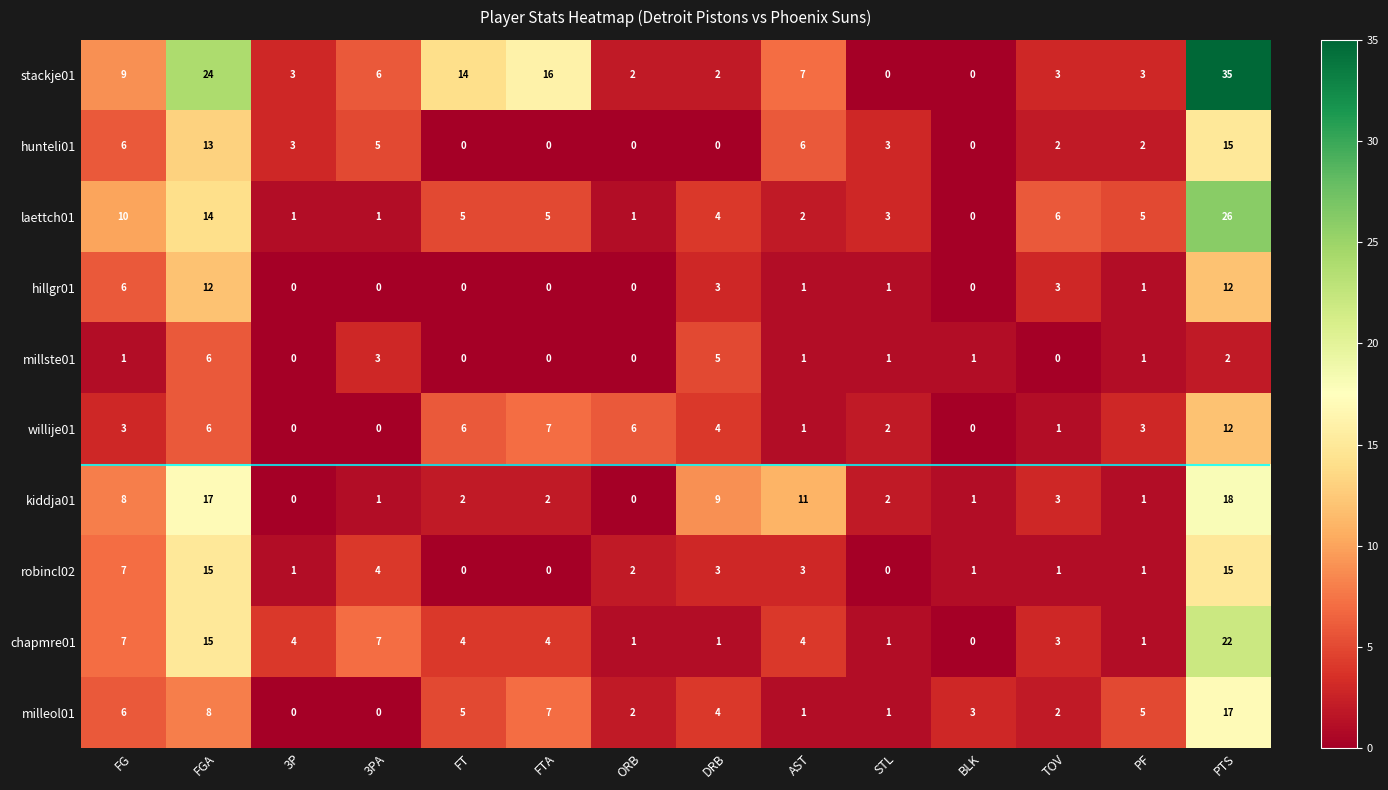

Between FGA and STL, which series saw the biggest shift?

stackje01